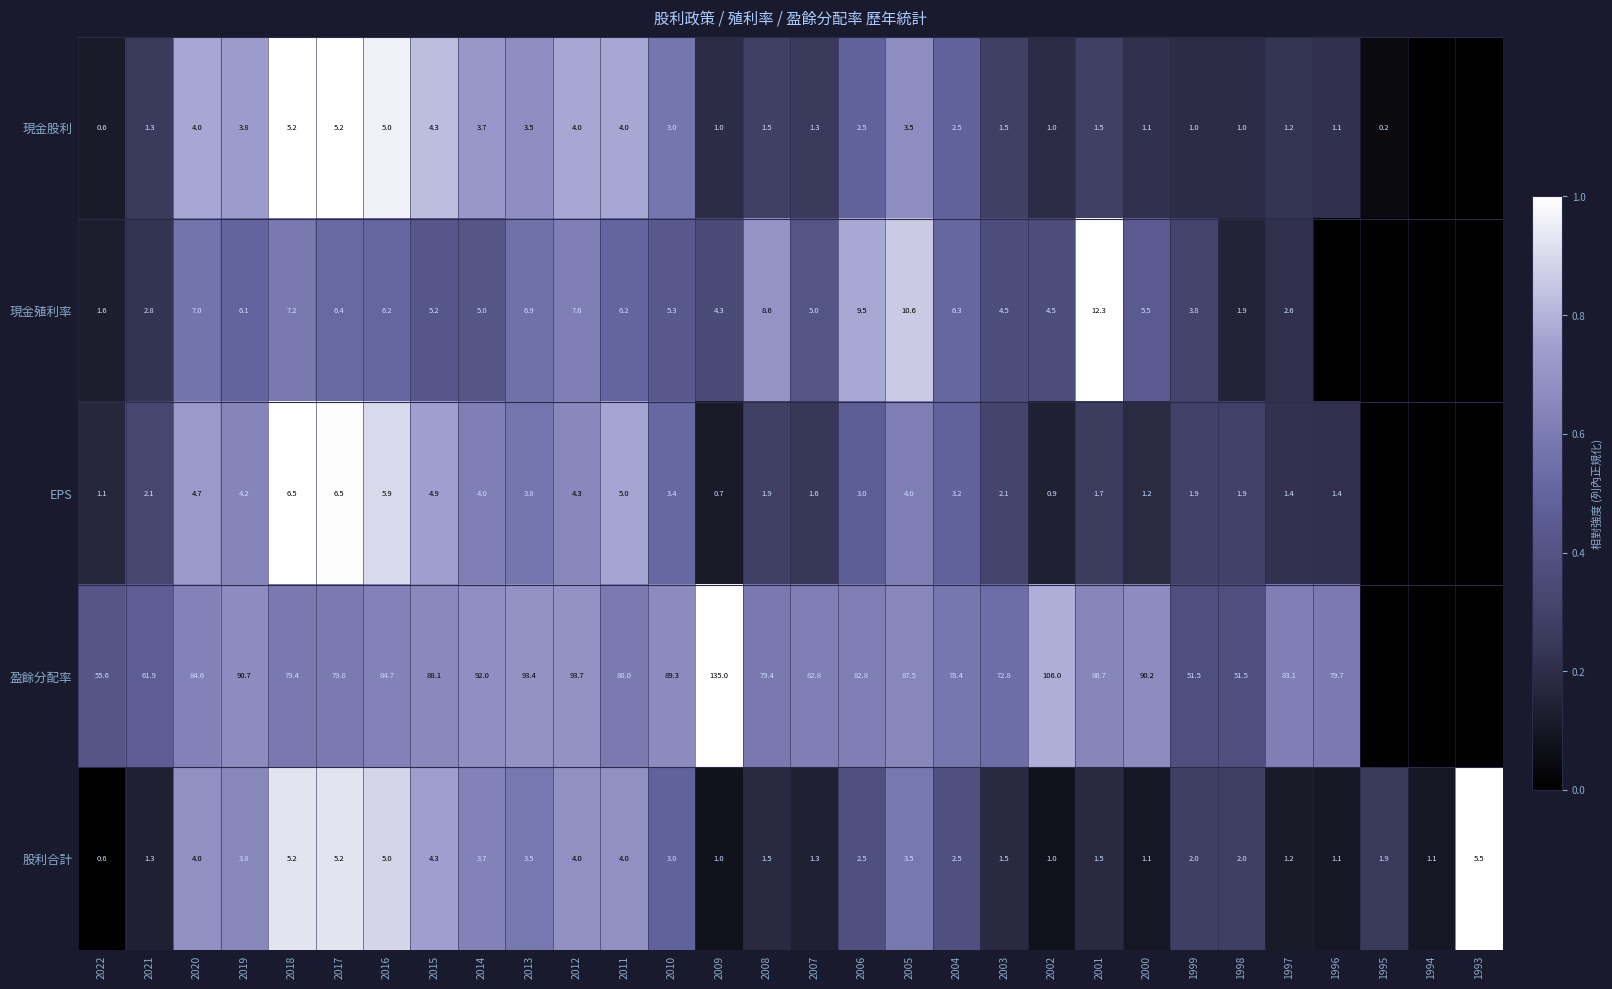

What is the difference between the maximum and minimum values in the 股利合計 series?

4.9